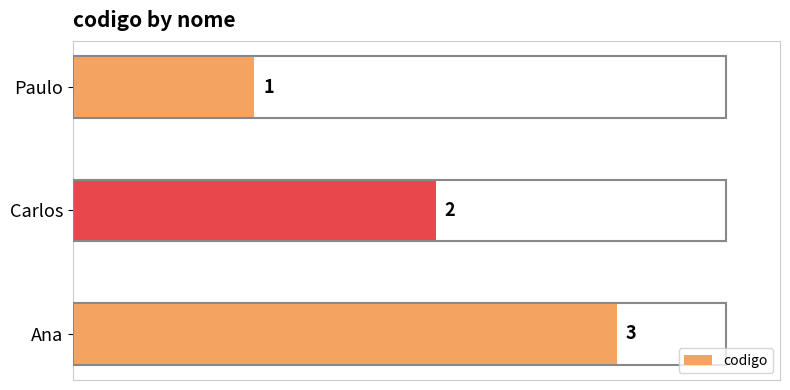

The value at Ana is 3. True or false?

True